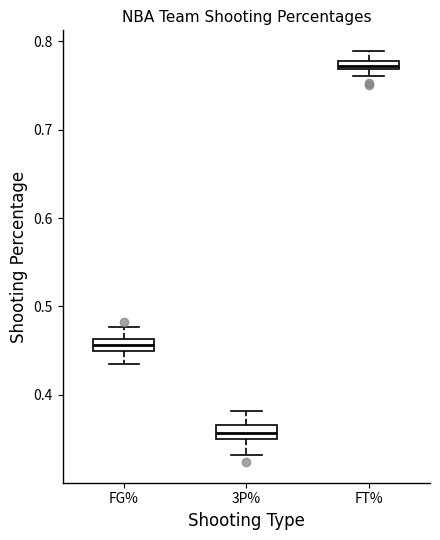

Where is the upper edge of the box for FT% on the y-axis? The values are not printed on the chart, so give them approximately, as read against the axis.

0.78